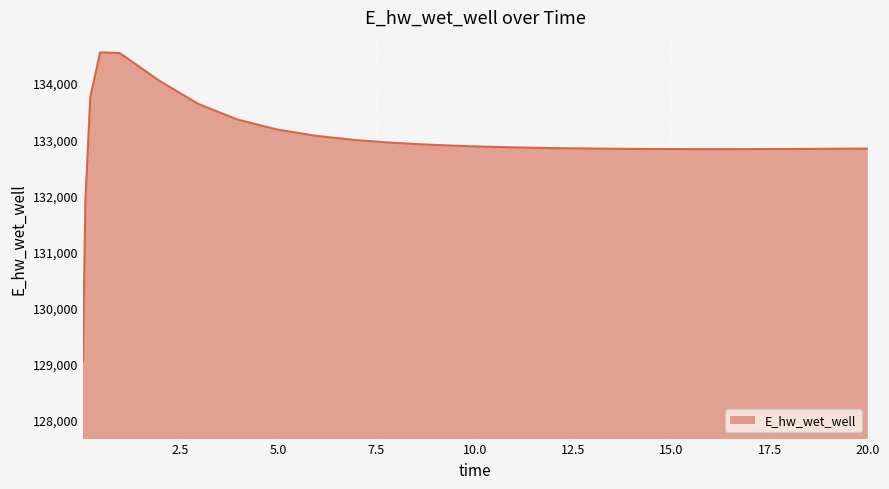

What is the difference between the maximum and minimum values?

5507.9